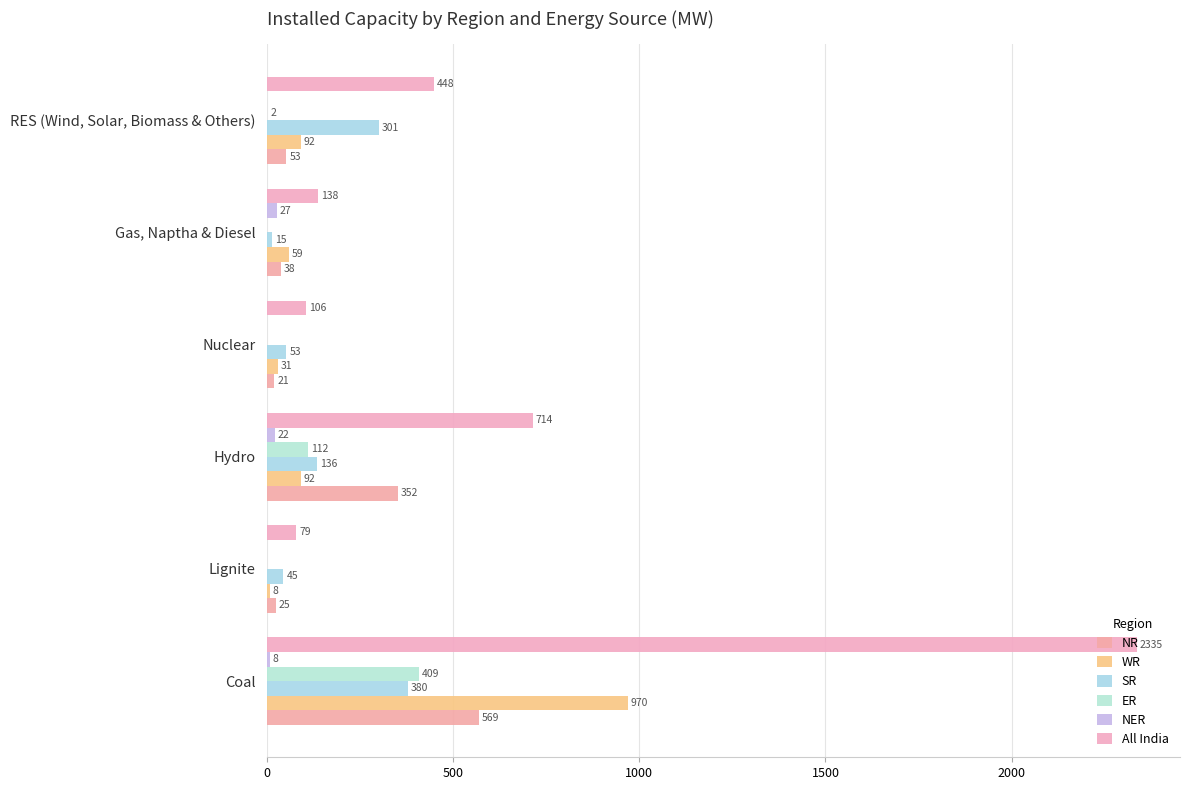

What is the value of the All India bar at the 6th from the left?

448